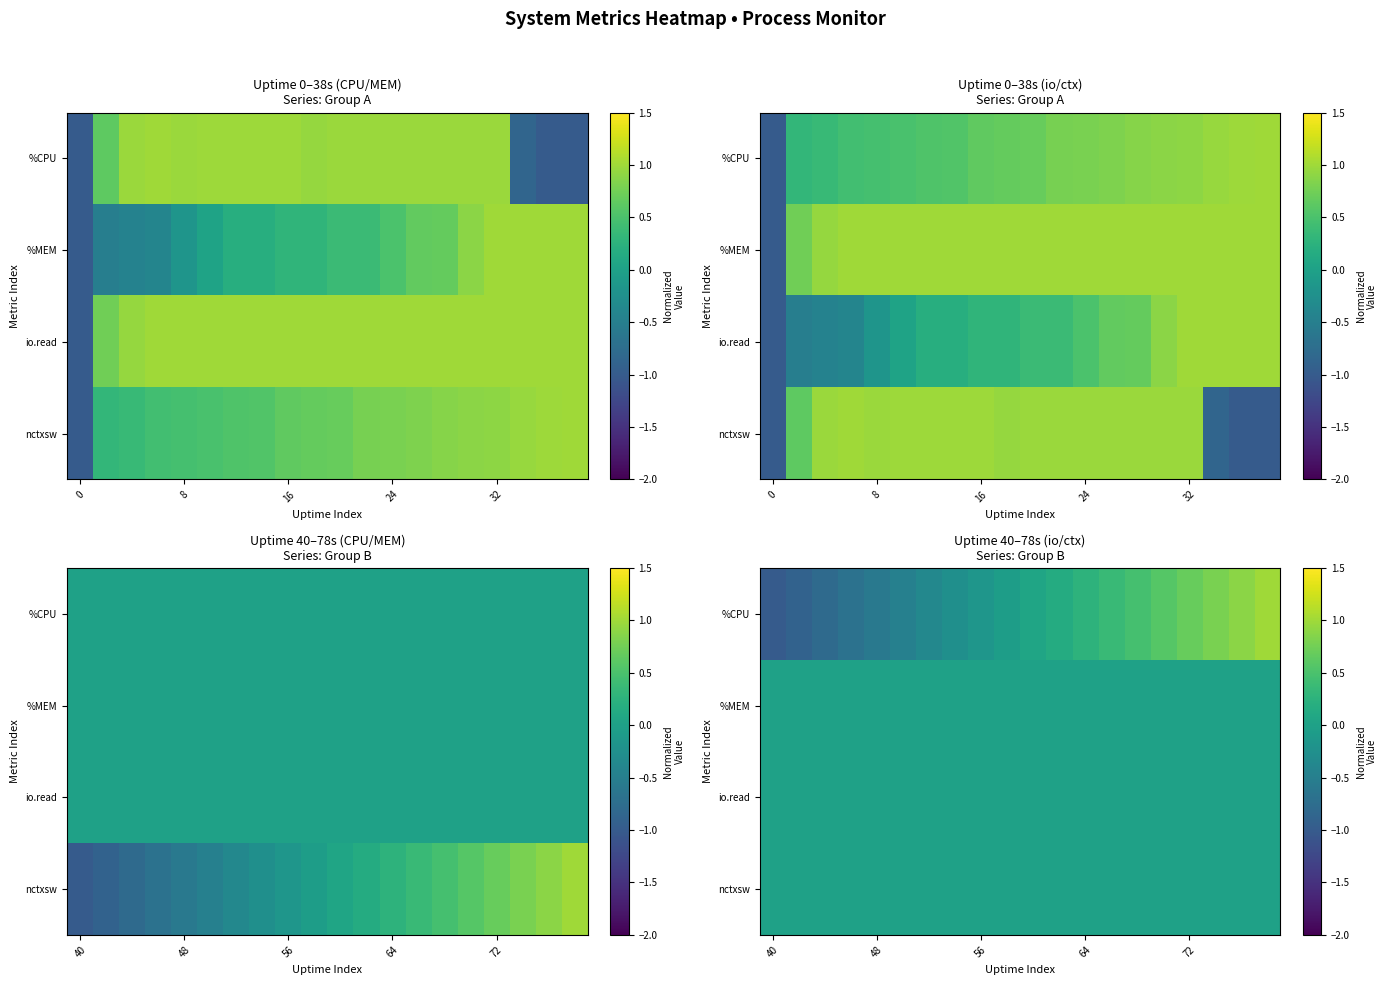

Which label corresponds to the largest value in the chart?

19